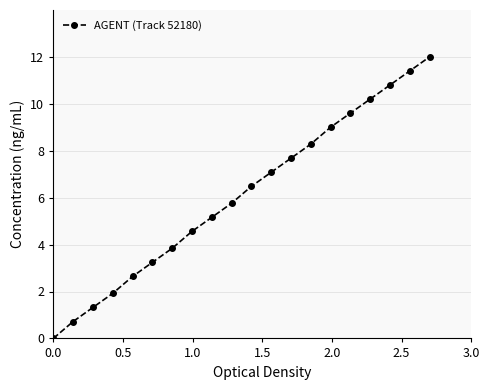

True or false: the data has more than 2 interior local peaks.

False